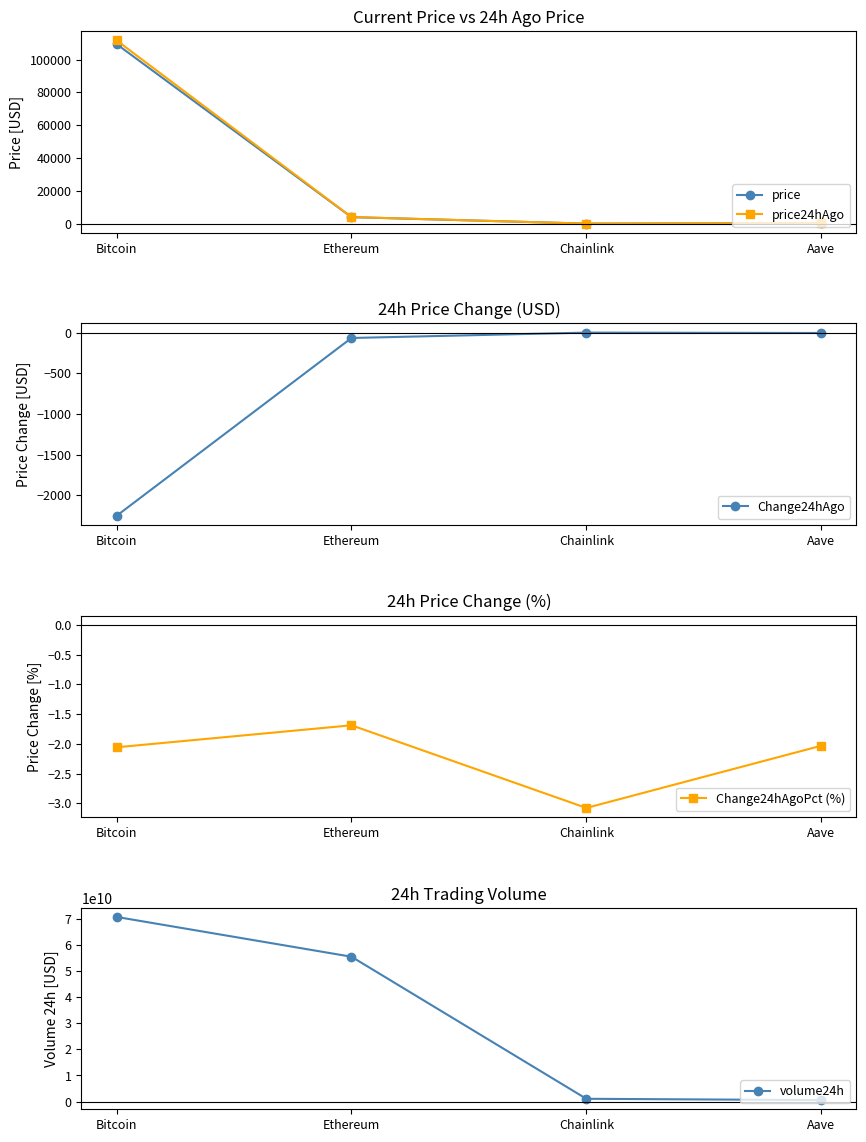

Reading left to right, list all the values displayed in this chart.

price: 109458.0	3953.2	20.5	263.8
price24hAgo: 111710.0	4019.9	21.1	269.2
Change24hAgo: -2252.0	-66.7	-0.6	-5.4
Change24hAgoPct (%): -2.1	-1.7	-3.1	-2.0
volume24h: 70635344685.0	55414561417.0	1075462355.0	565960794.0